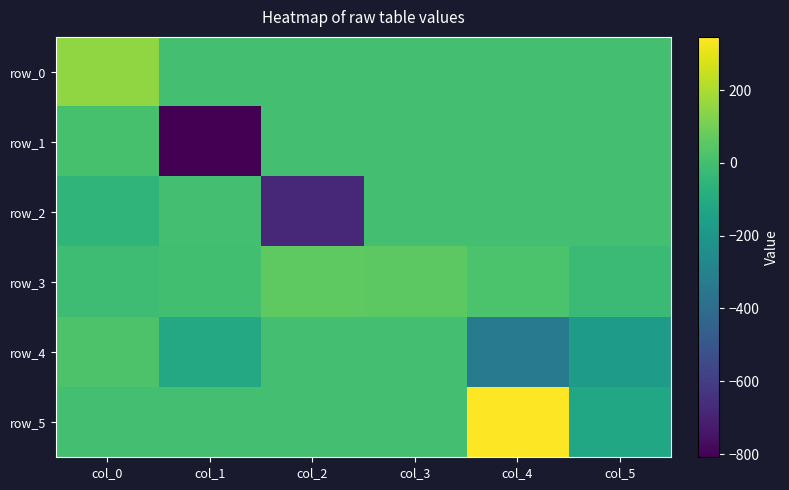

Which has a higher value, col_0 or col_1?

col_0